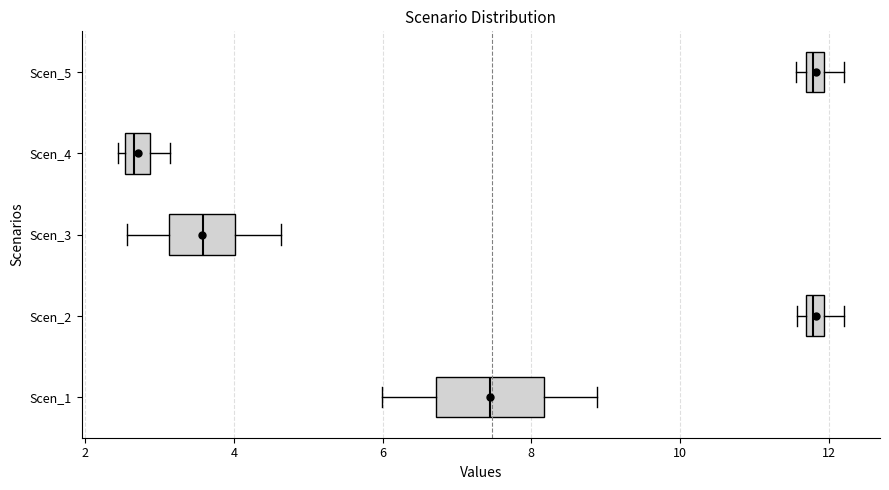

Which box's median line is the furthest to the left?

Scen_4